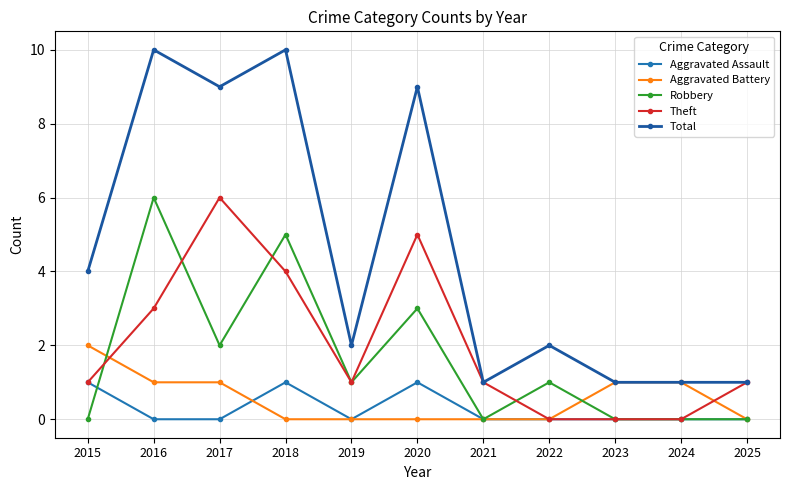

Is it true that Aggravated Battery equals 0 at 2023?

False